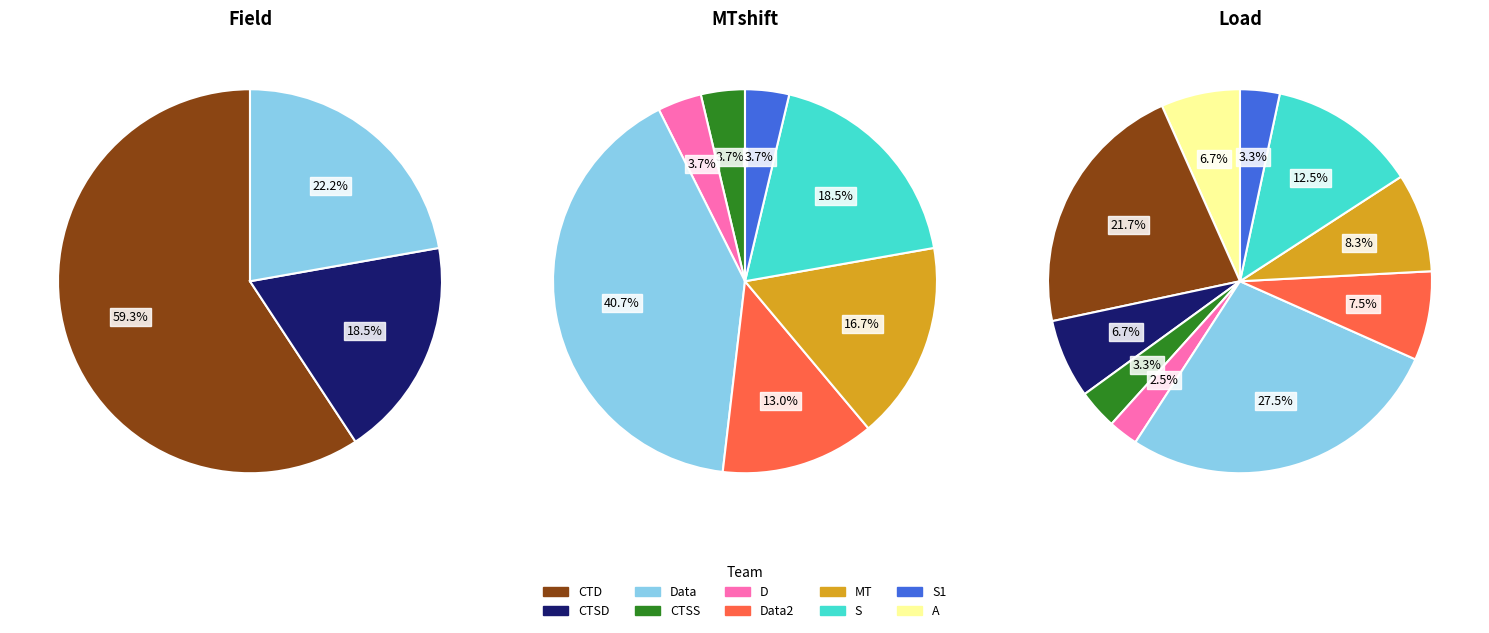

Which series has the widest spread of values?

field_values